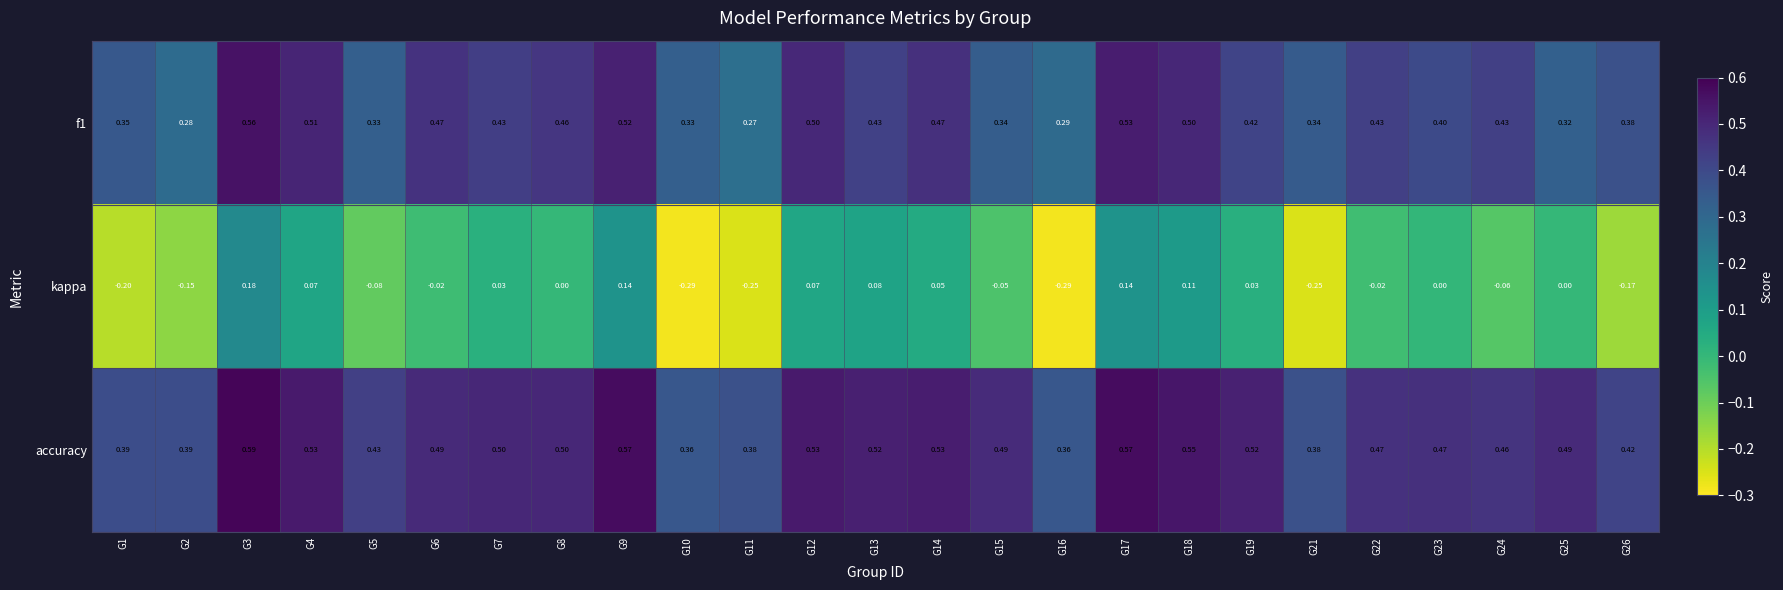

Which series has the largest total across all categories?

accuracy